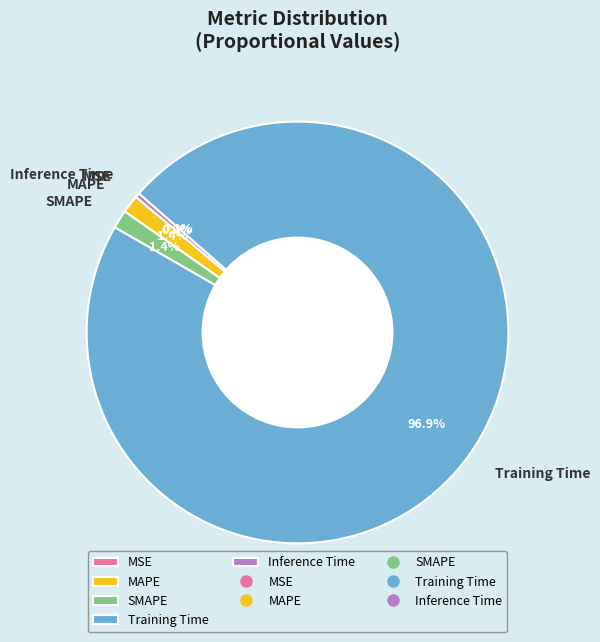

To the nearest percent, what is the difference between the largest and smallest slice percentages?

97%